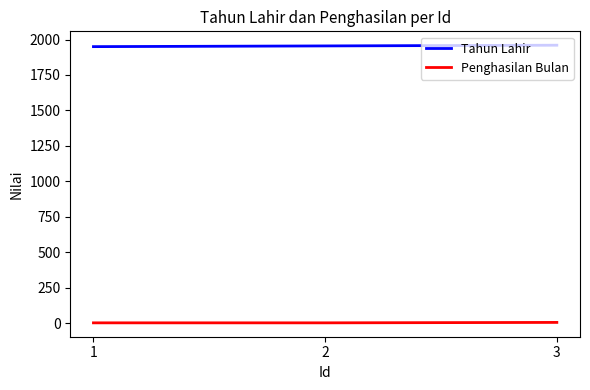

Is the value of Tahun Lahir at 1 greater than the value of Penghasilan Bulan at 2?

Yes